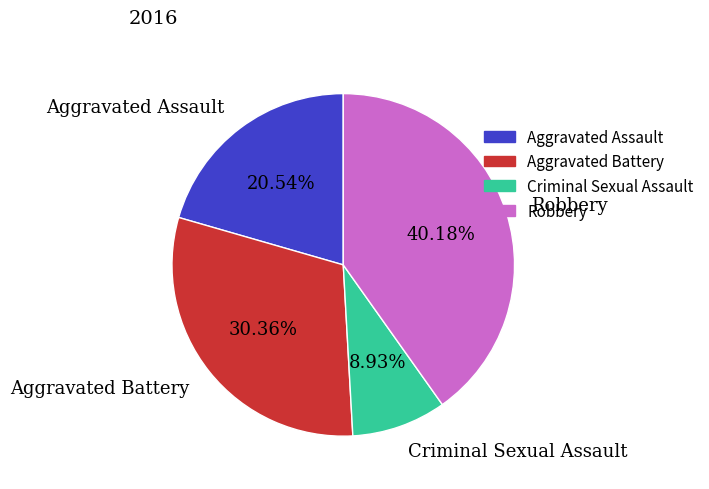

To the nearest percent, what is the average slice percentage?

25%